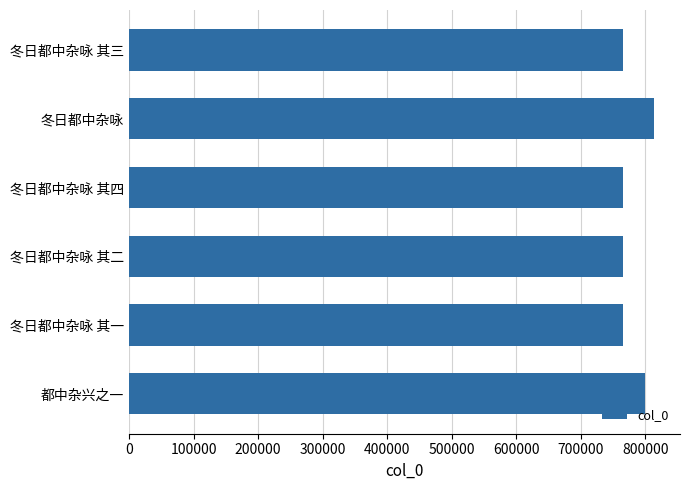

The chart shows a value of 565425 at 冬日都中杂咏. True or false?

False